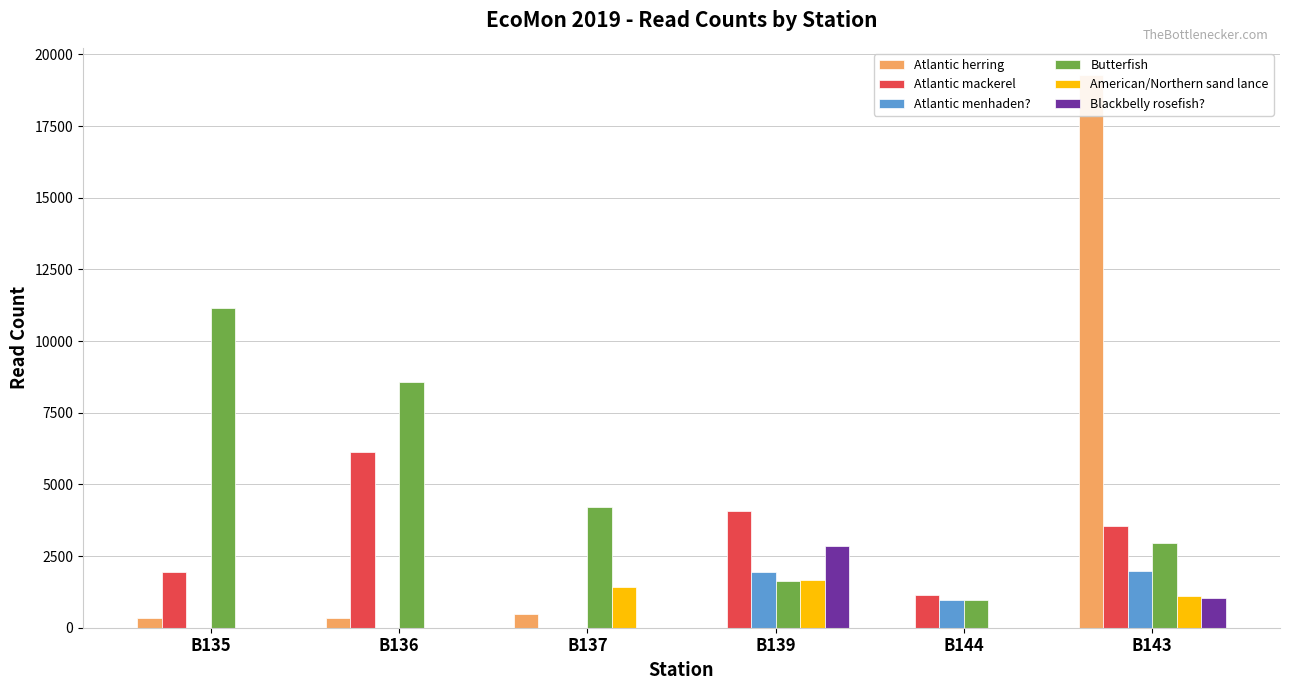

Between B143 and B139, which is larger?

B143